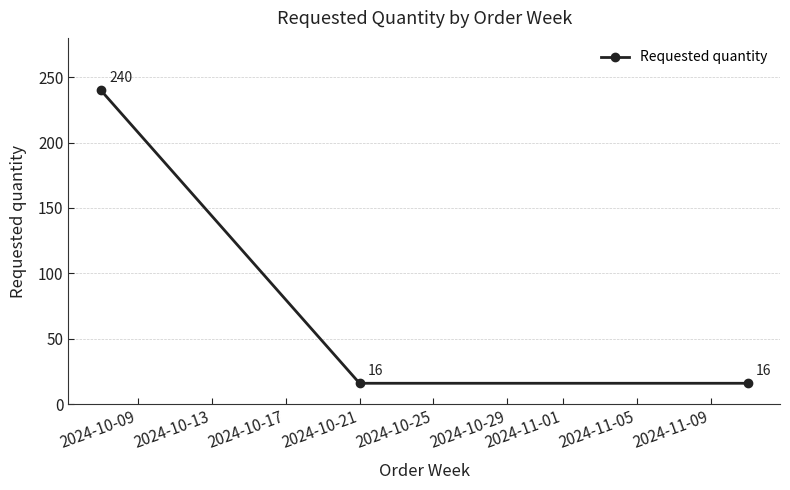

How many lines are shown in the chart?

1